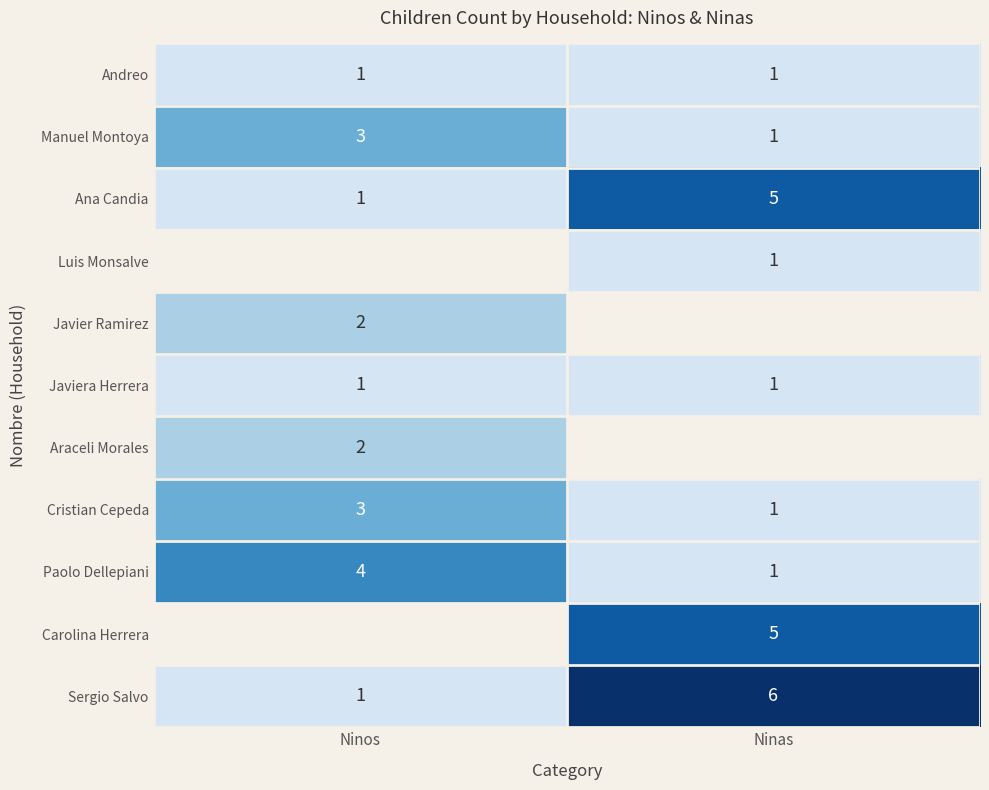

What is the difference between the Ana Candia values at Ninos and Ninas?

4